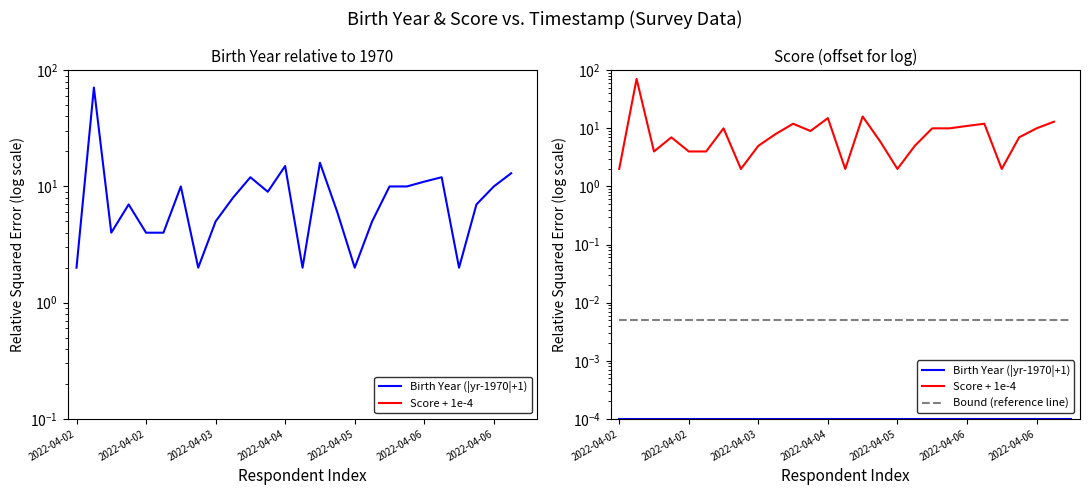

True or false: Bound (reference line) and Score + 1e-4 cross at least once.

False